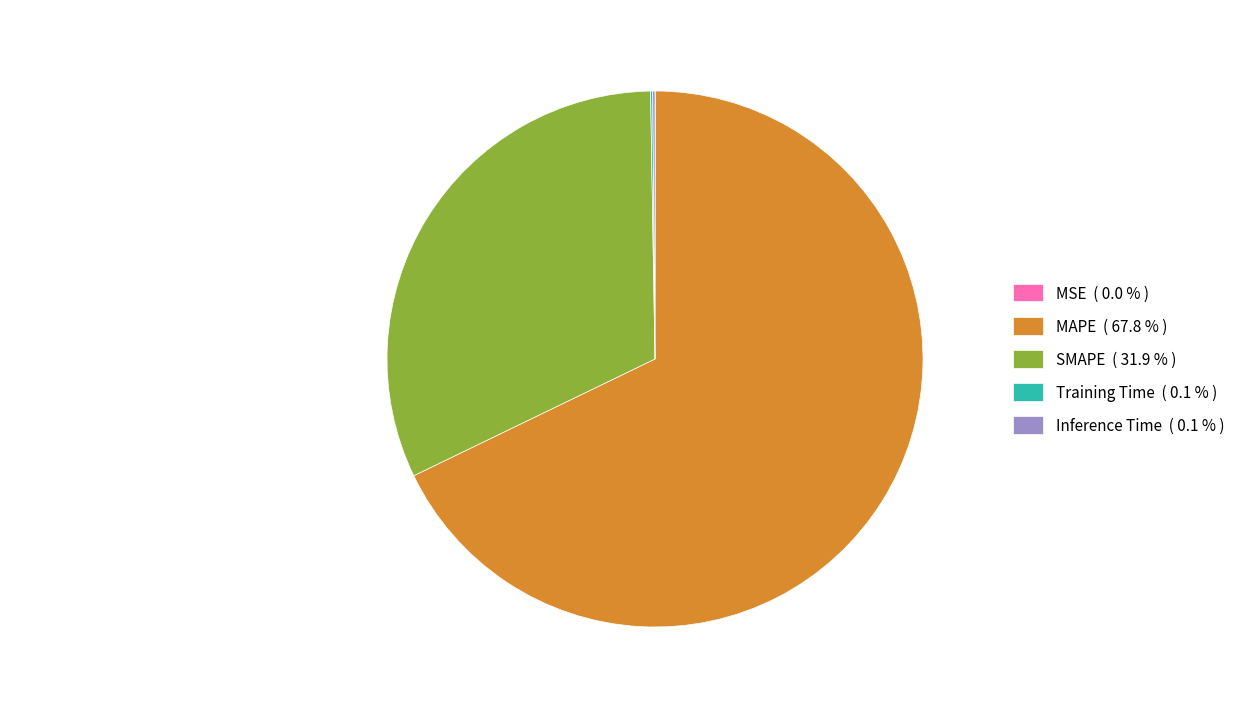

Between MAPE ( 67.8 % ) and SMAPE ( 31.9 % ), which is larger?

MAPE ( 67.8 % )